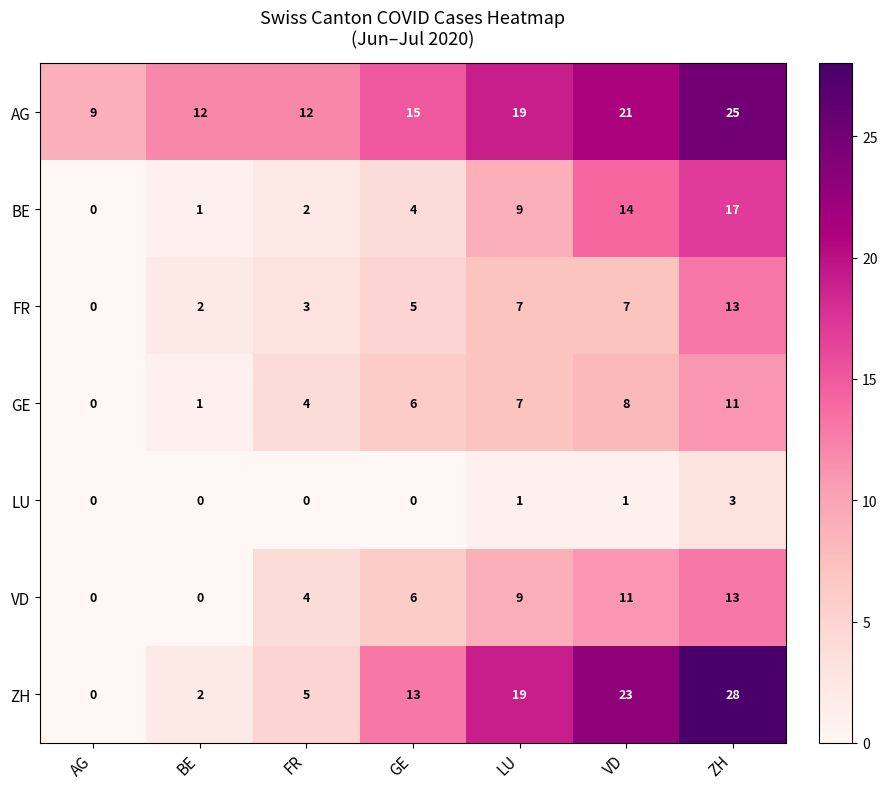

How many data points does each series have?

7